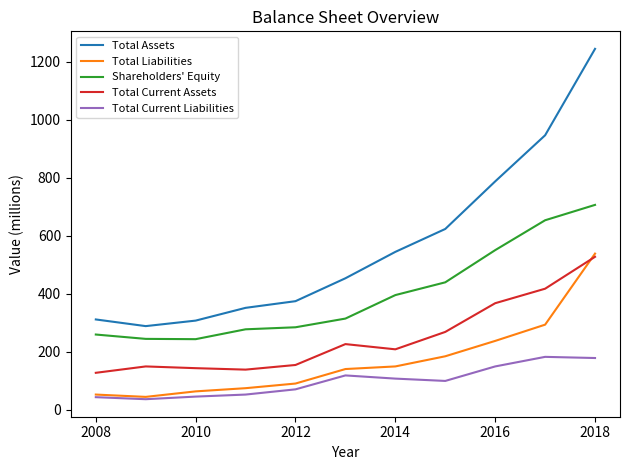

Which series has the largest total across all categories?

Total Assets